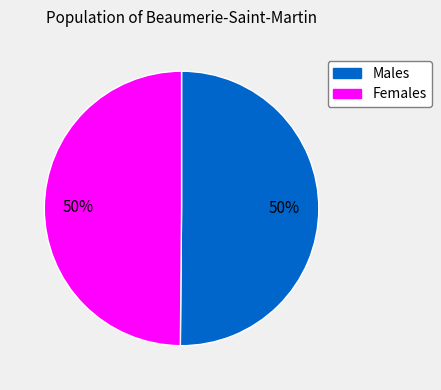

To the nearest percent, what is the average slice percentage?

50%